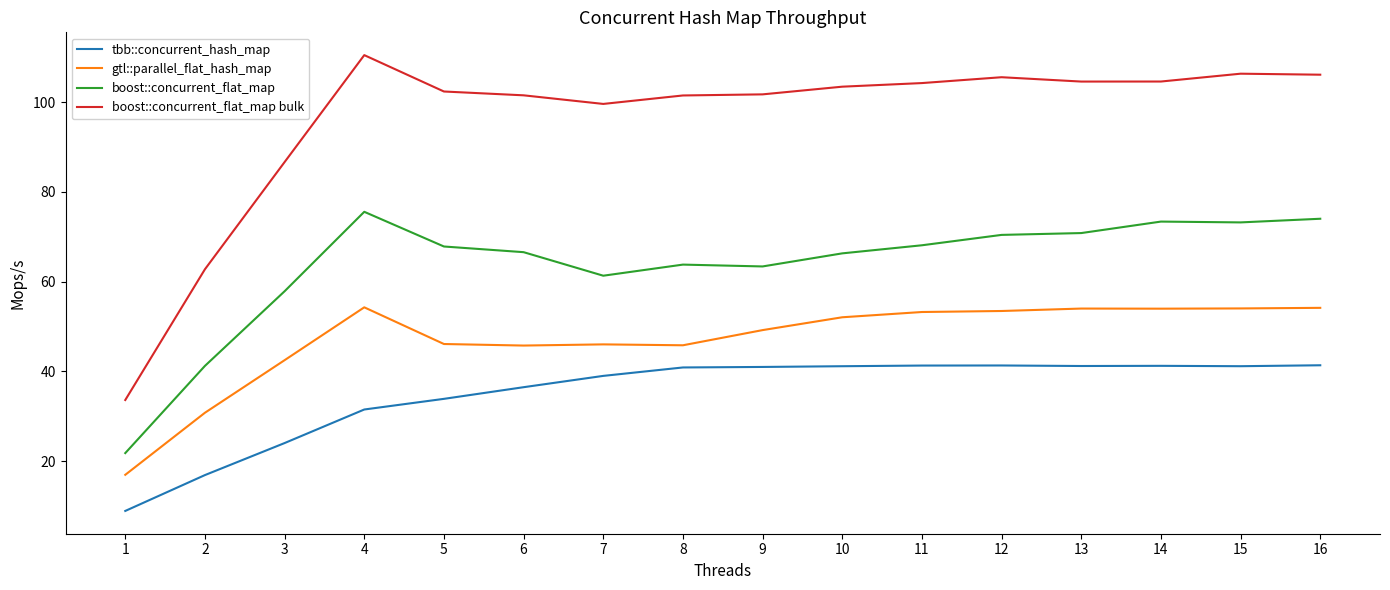

Which label corresponds to the largest value in the chart?

4